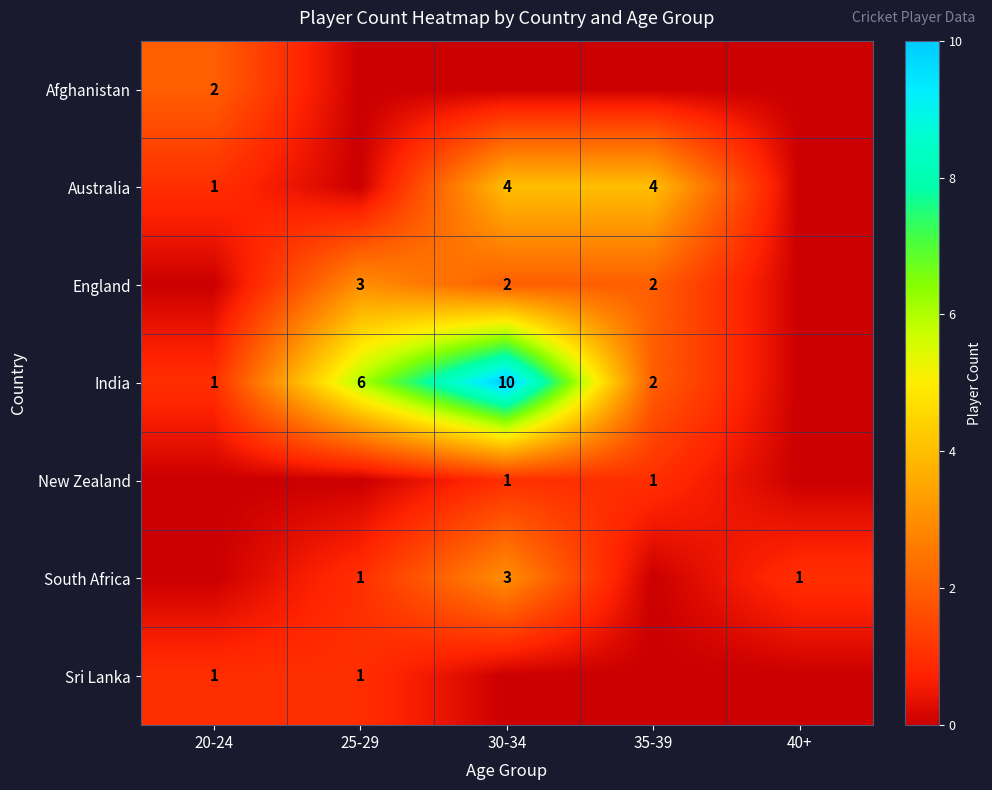

The value of India at 20-24 is 1. True or false?

True